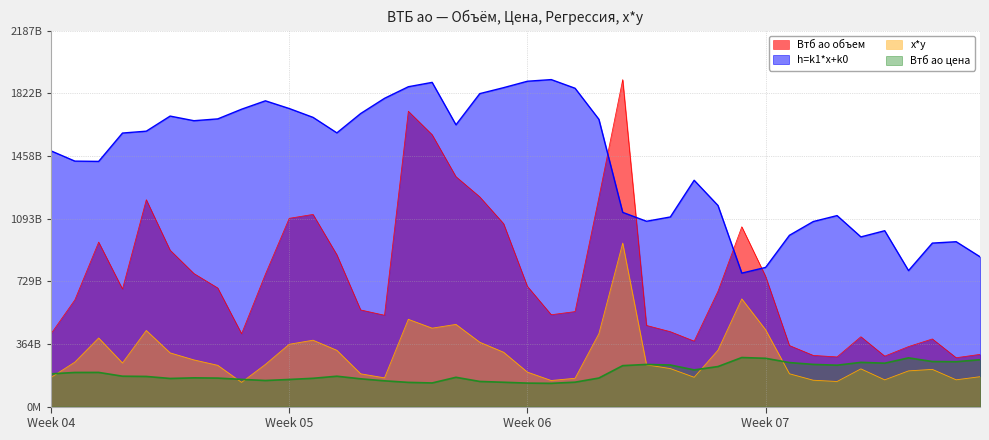

What is the sum of all Втб ао объем values?

30208787460000.0